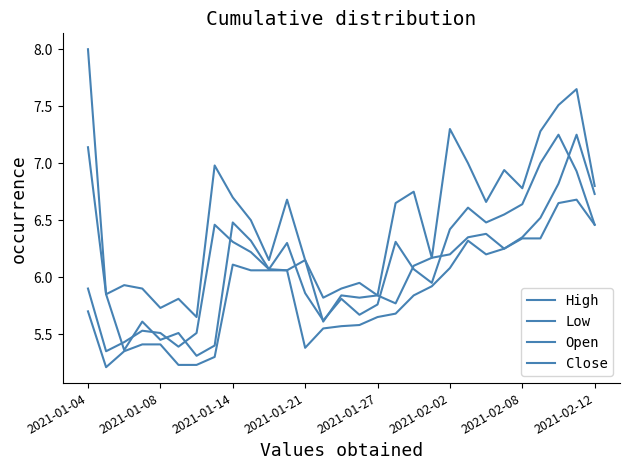

How many lines are shown in the chart?

4